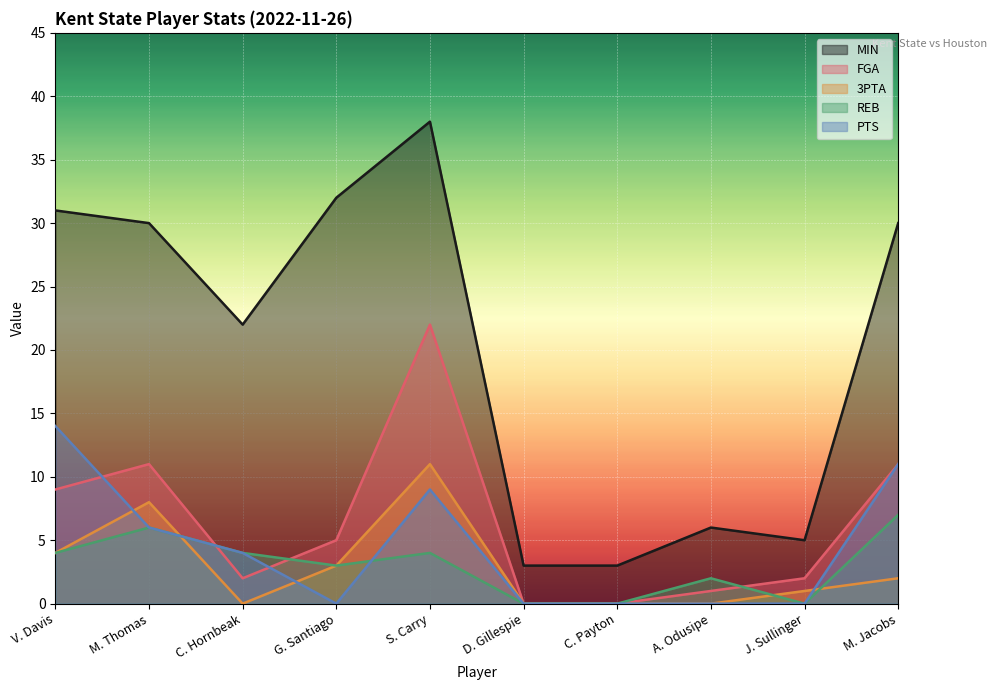

Count the number of categories in the chart.

10